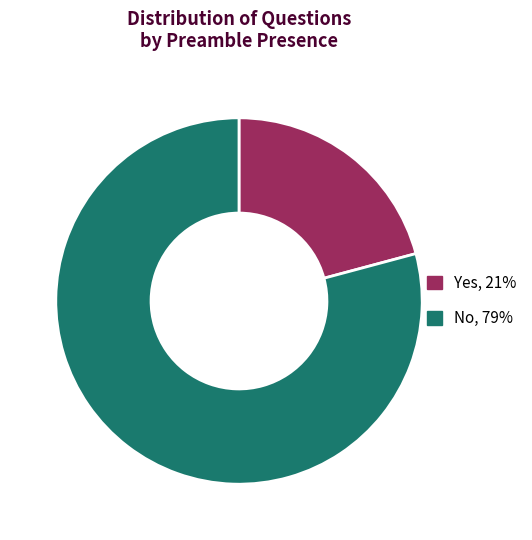

Does any single category account for the majority?

Yes